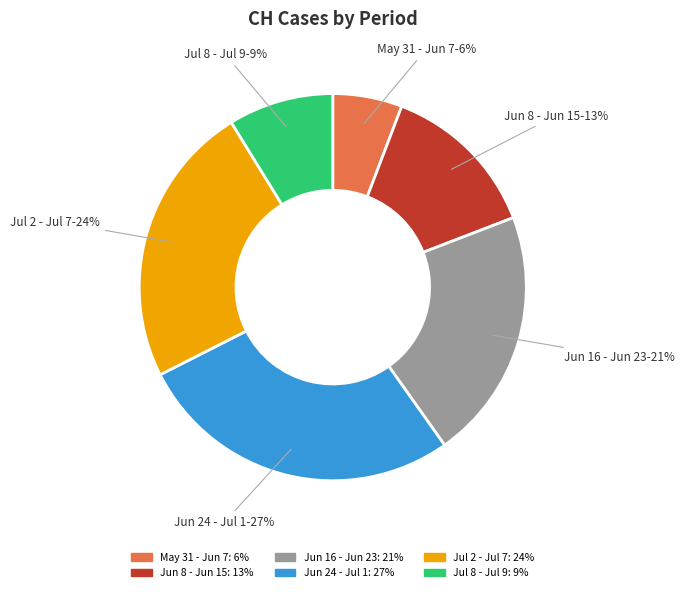

Is it true that Jul 8 - Jul 9 is 9% of the pie?

True